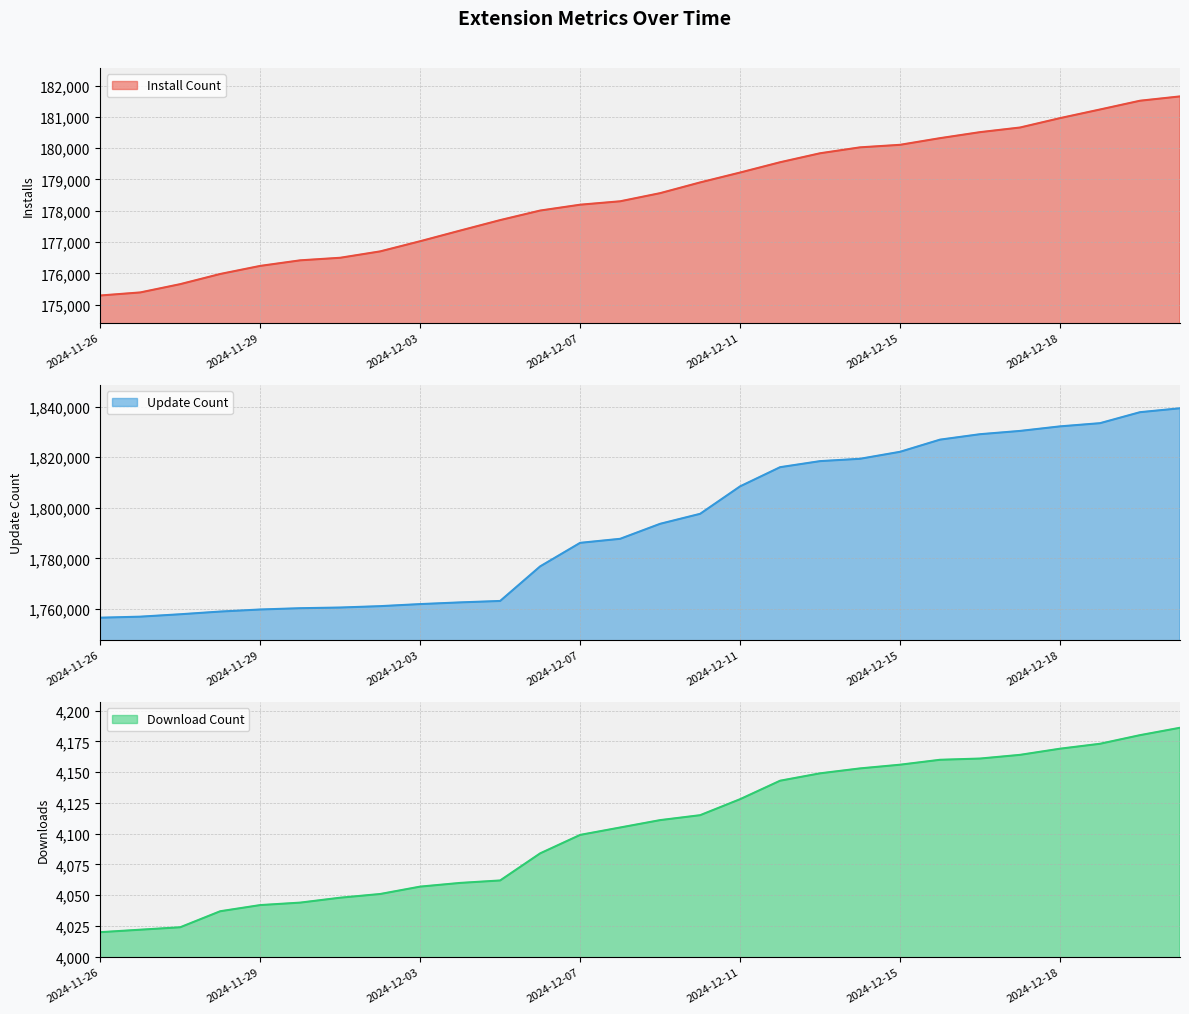

What is the label of the 3rd point from the right?

2024-12-19